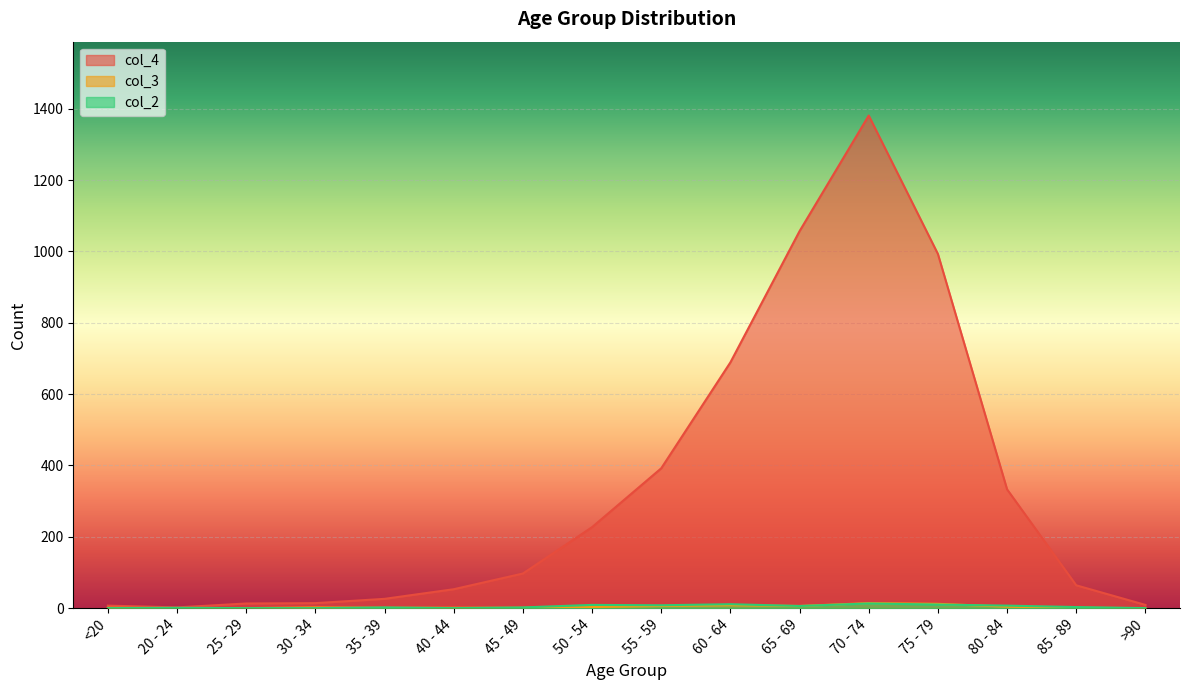

Is it true that col_2 equals -7 at 40 - 44?

False